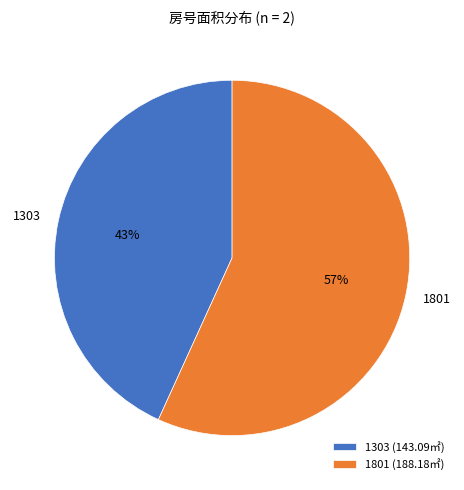

To the nearest percent, what is the average slice percentage?

50%